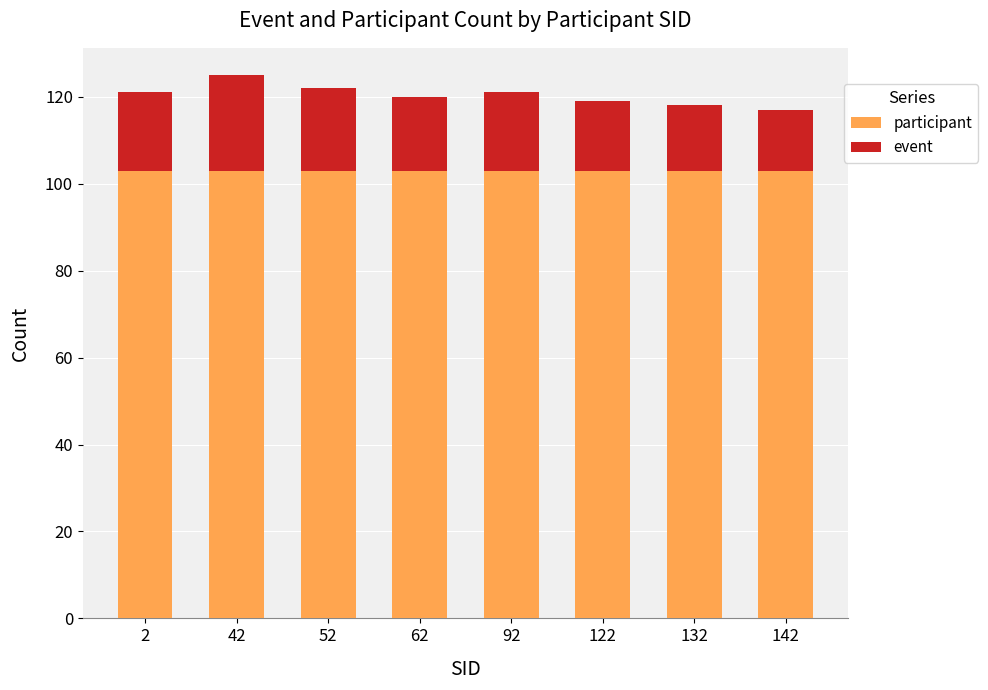

The value of participant at 132 is 103. True or false?

True